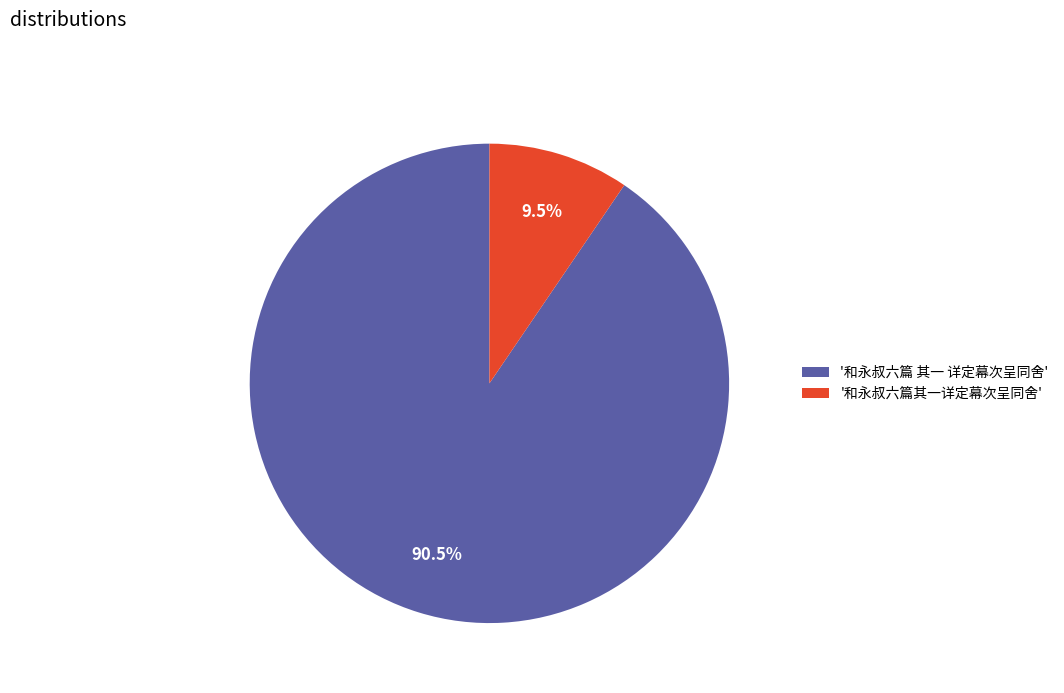

Between '和永叔六篇其一详定幕次呈同舍' and '和永叔六篇 其一 详定幕次呈同舍', which is larger?

'和永叔六篇 其一 详定幕次呈同舍'